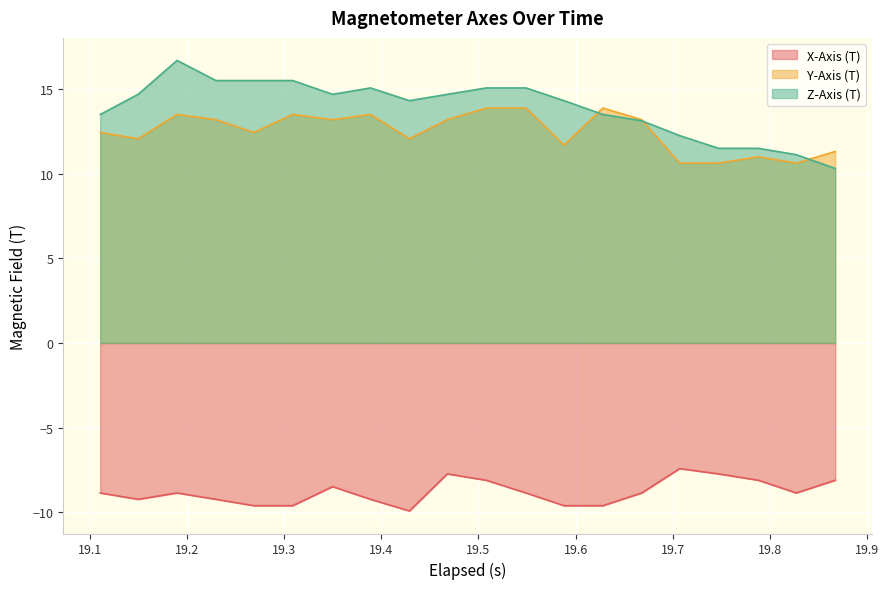

Which series has the largest range (max minus min)?

Z-Axis (T)